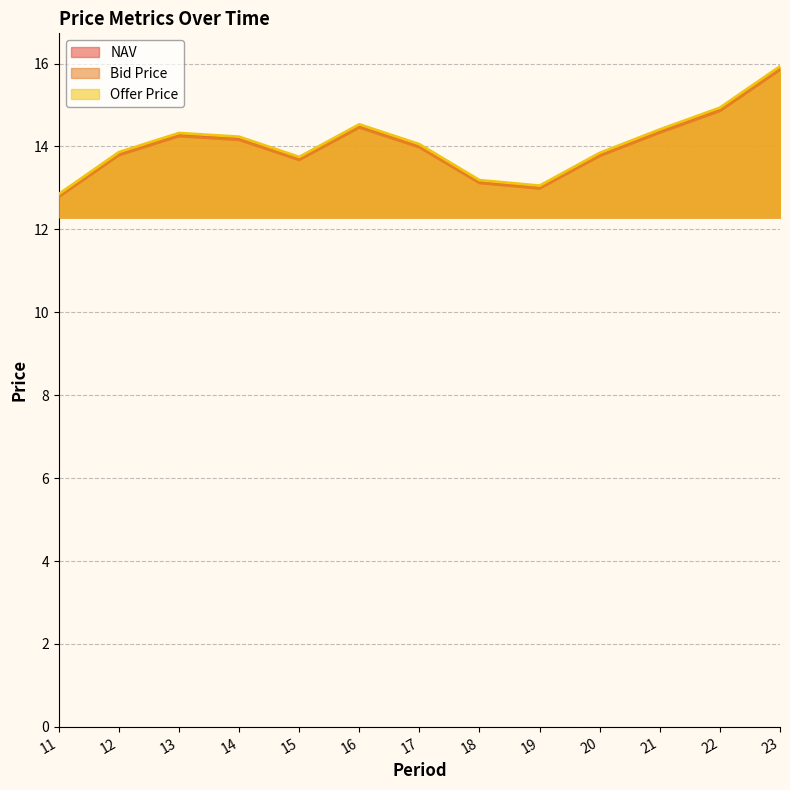

How many lines are shown in the chart?

3